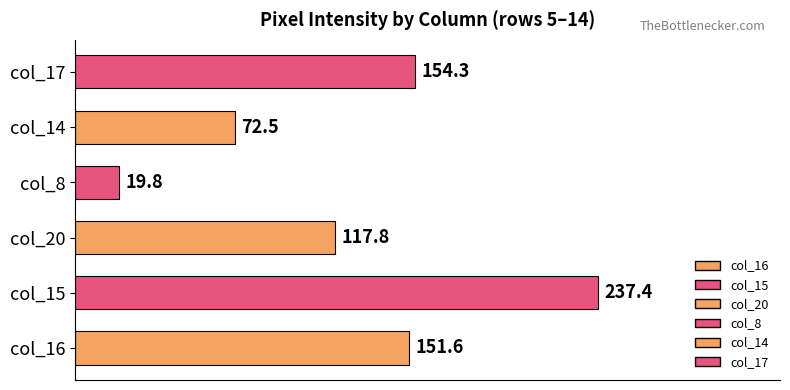

What is the change in value from col_15 to col_8?

-217.6